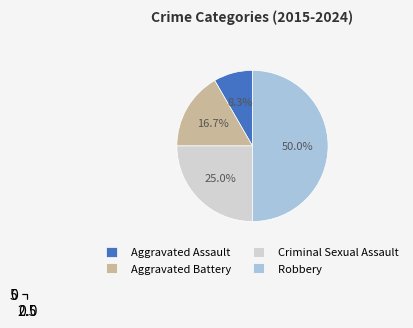

What percentage is NOT represented by Aggravated Assault?

91.7%